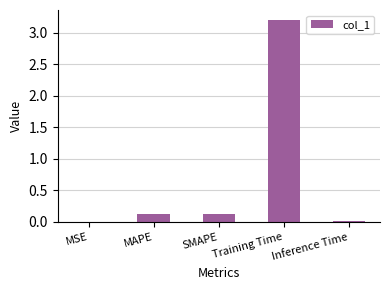

Between SMAPE and Inference Time, which is larger?

SMAPE